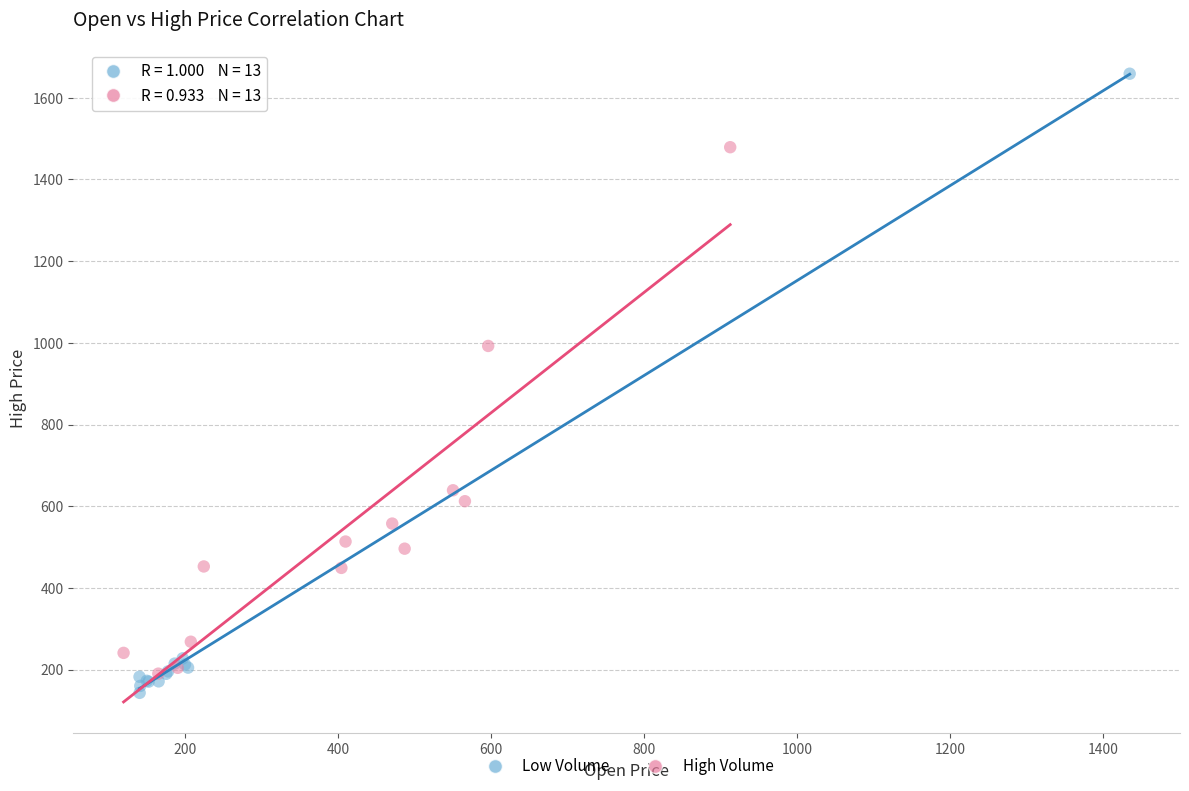

Which series has the largest Y range (max minus min)?

Low Volume